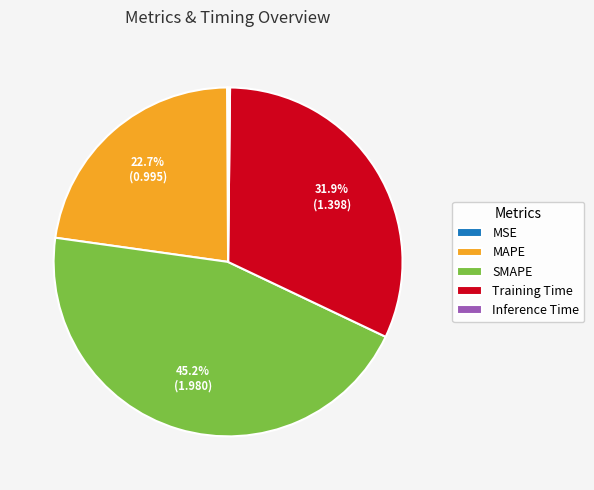

What percentage do SMAPE and Training Time together represent?

77.0%